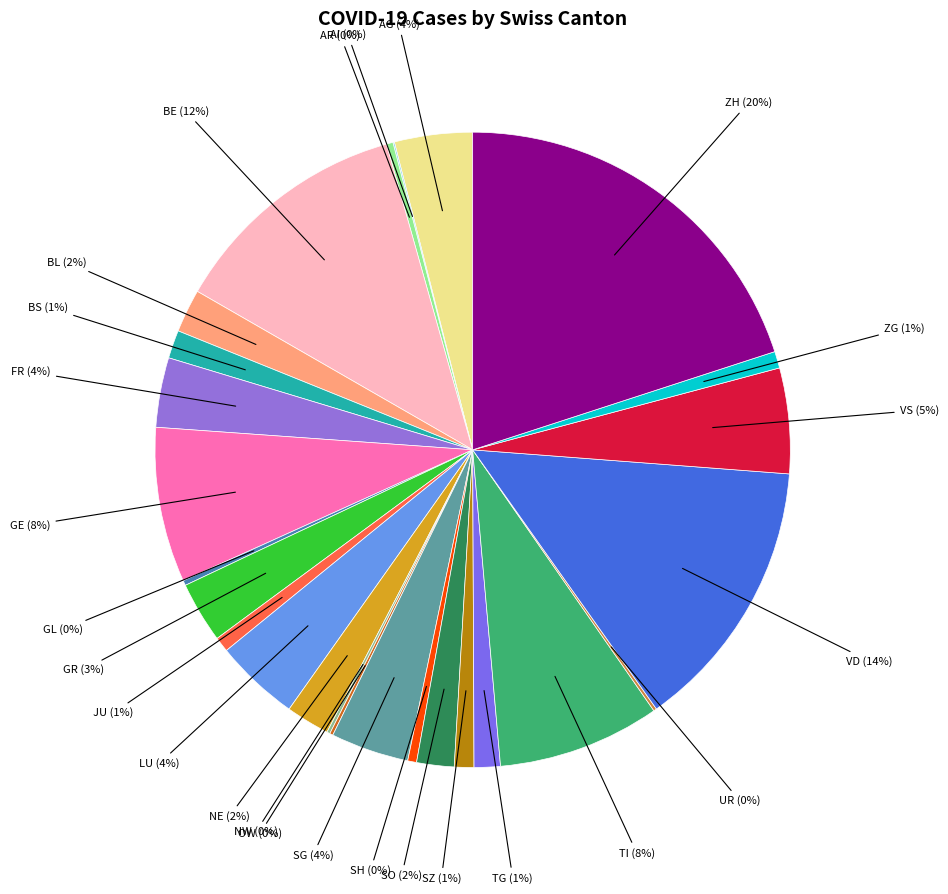

How many segments does this pie chart have?

26